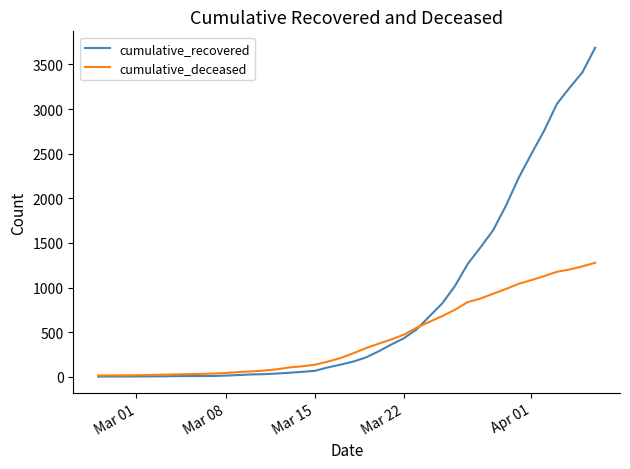

Which series has the largest total across all categories?

cumulative_recovered